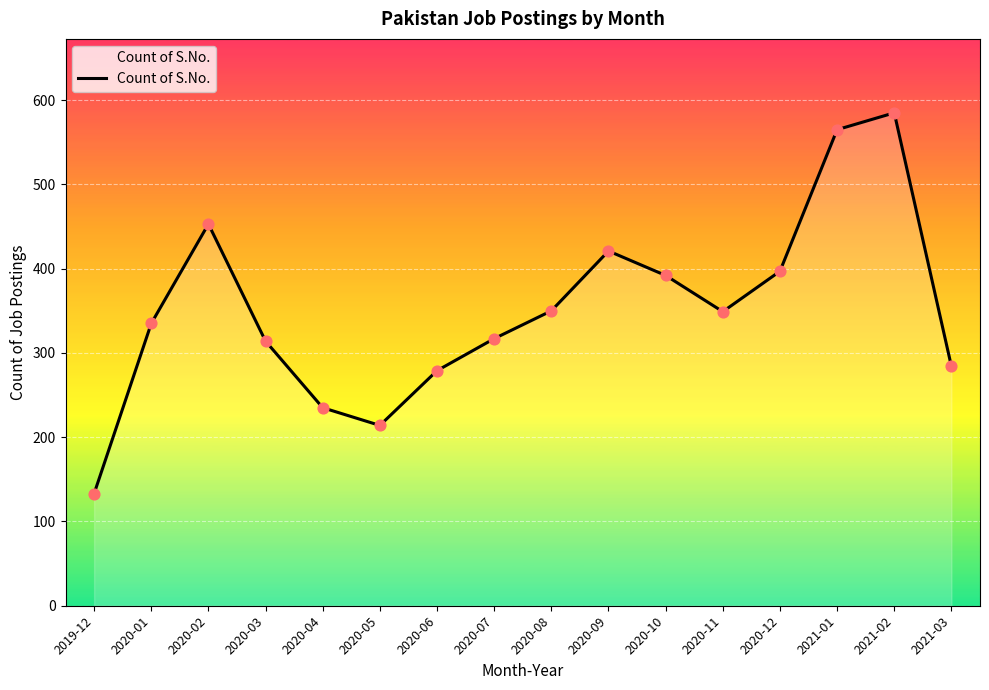

Approximately how many times larger is the value at 2020-07 compared to 2020-05?

1.5